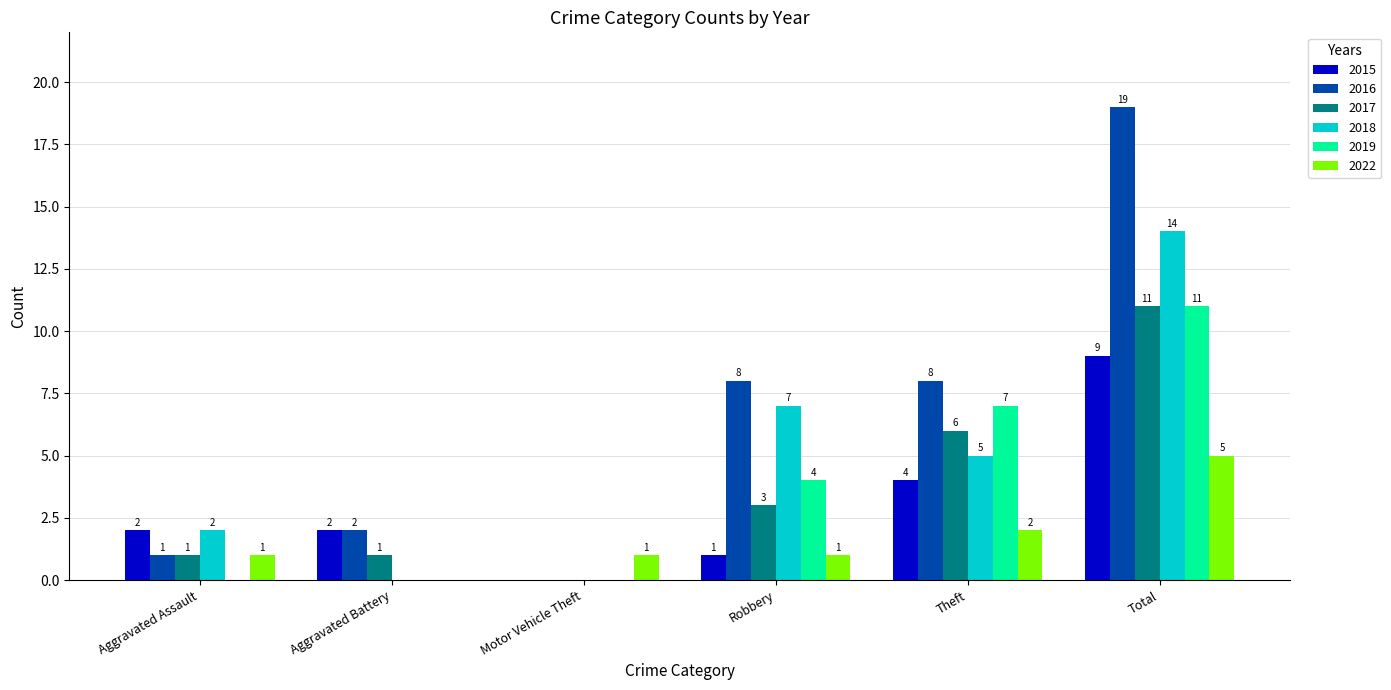

Does the chart contain stacked bars?

No